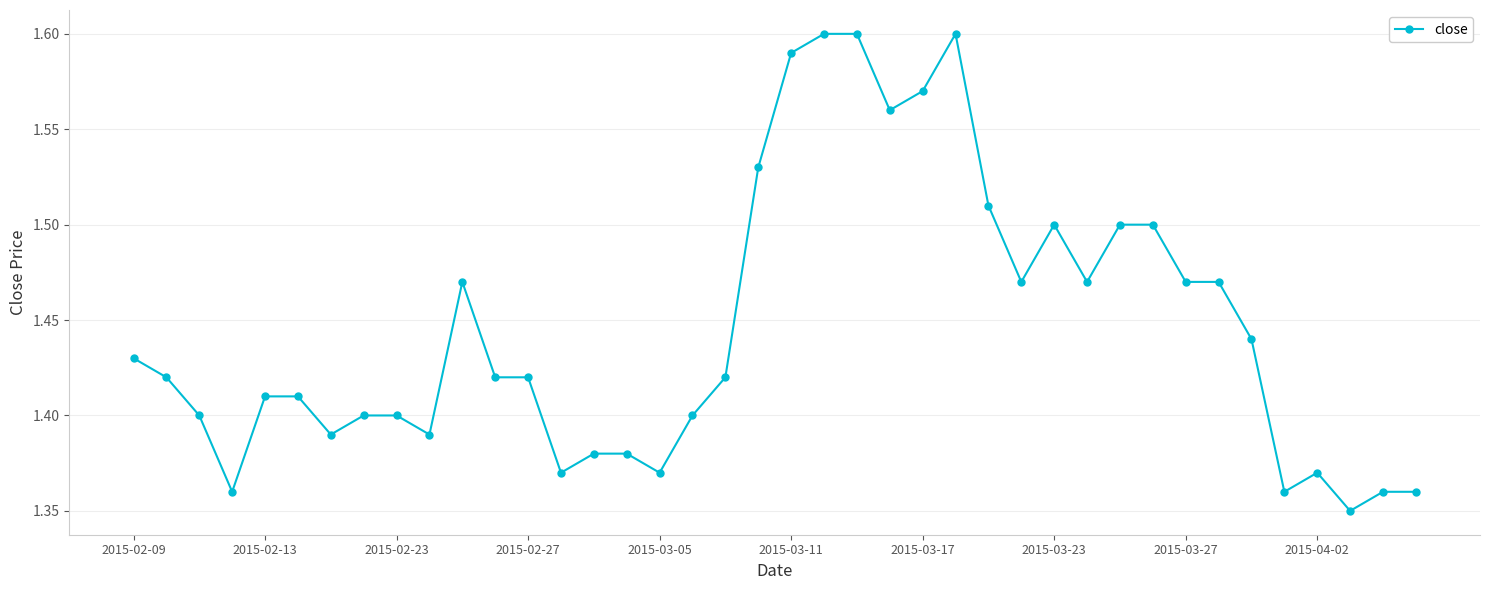

Count the values in the range 1 to 2.

40